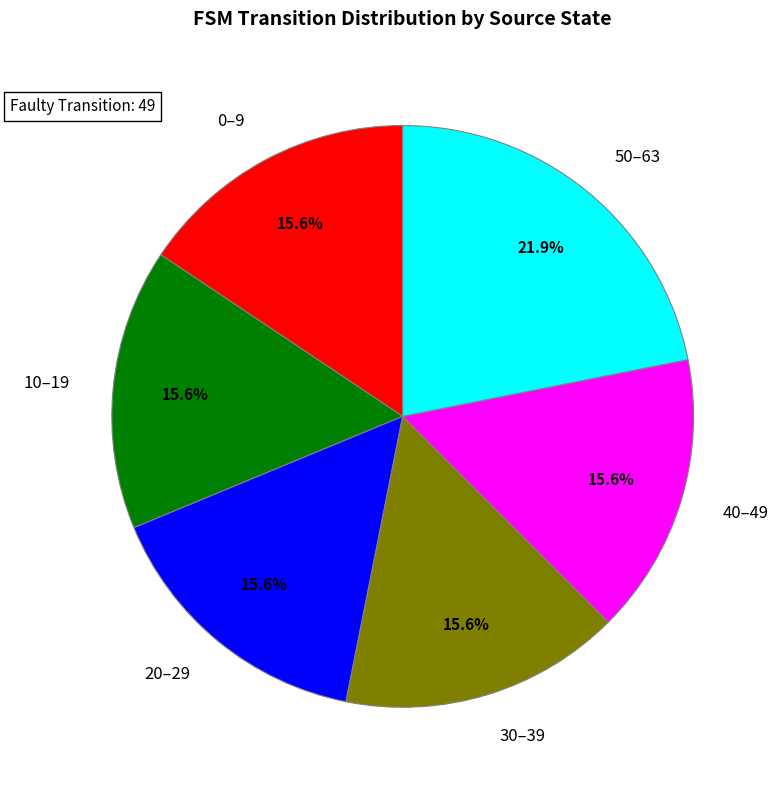

Does any single category account for the majority?

No